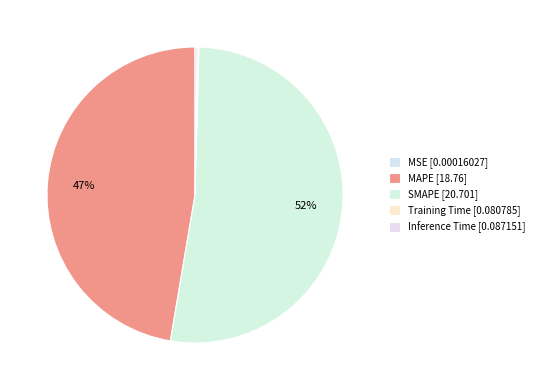

How many segments does this pie chart have?

5